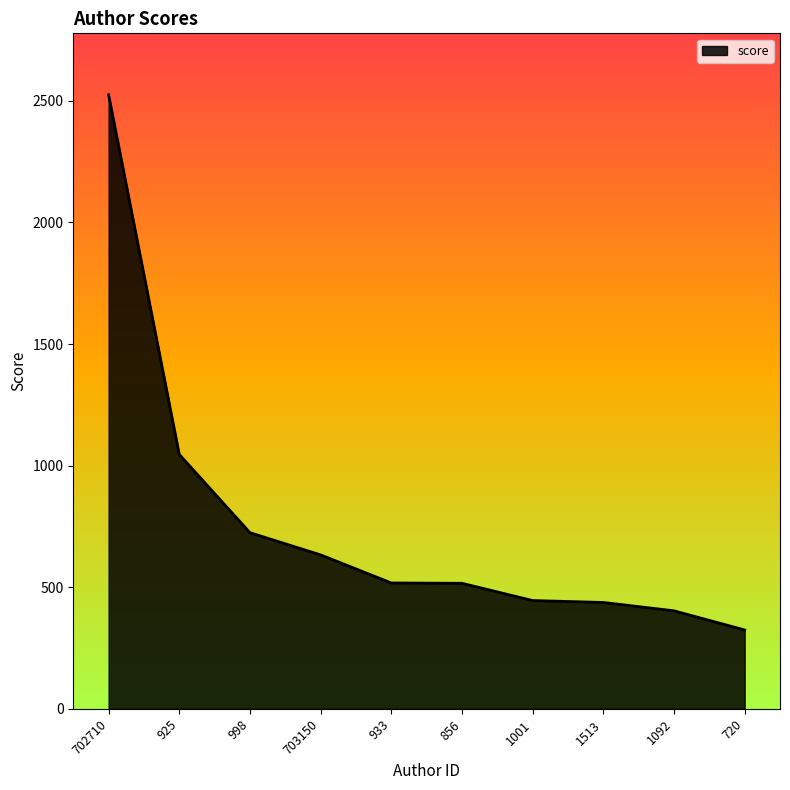

What is the average value?

757.5